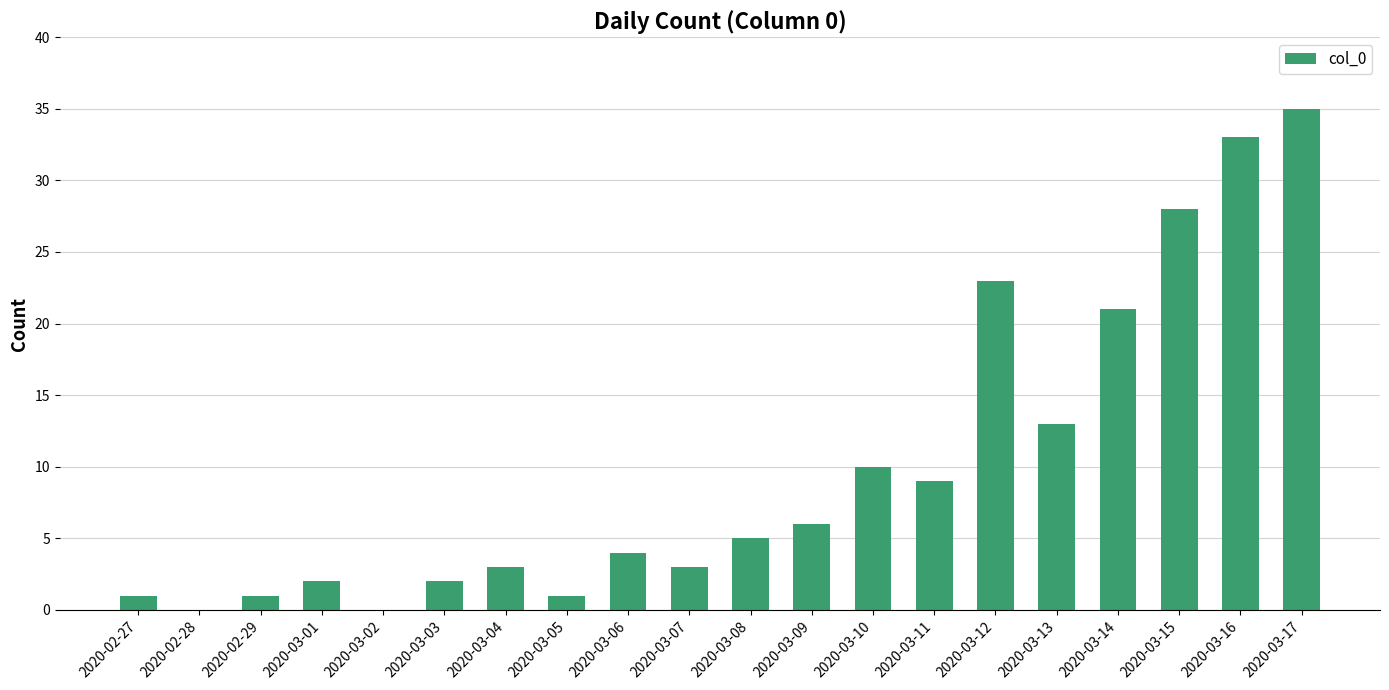

What is the sum of the values at 2020-03-14 and 2020-03-16?

54